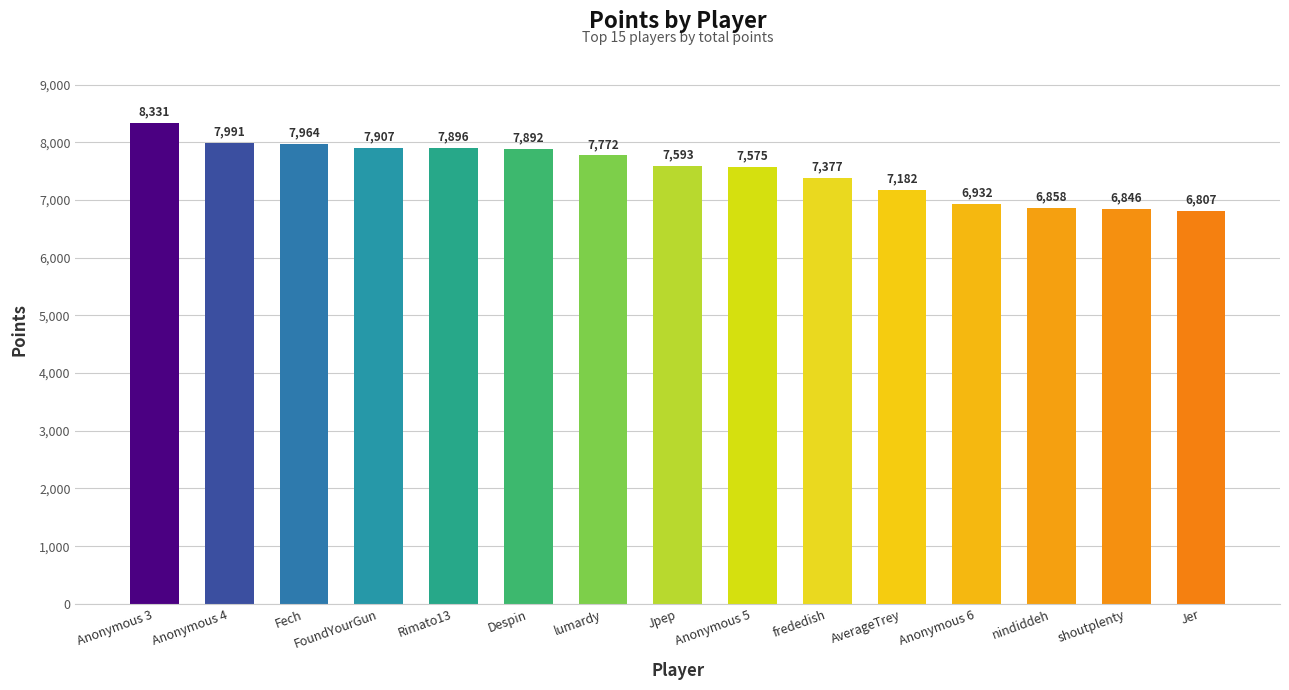

Which has a higher value, Rimato13 or FoundYourGun?

FoundYourGun